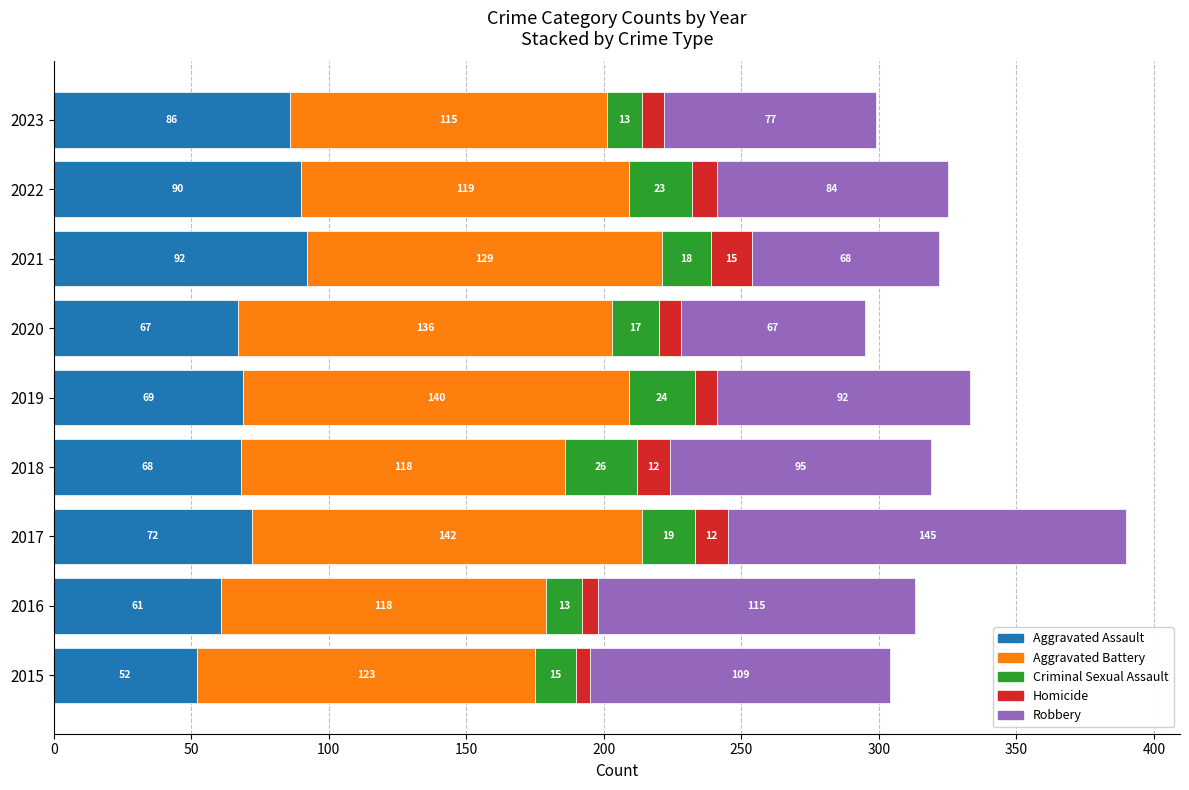

What value does the Aggravated Assault series have at 2020?

67